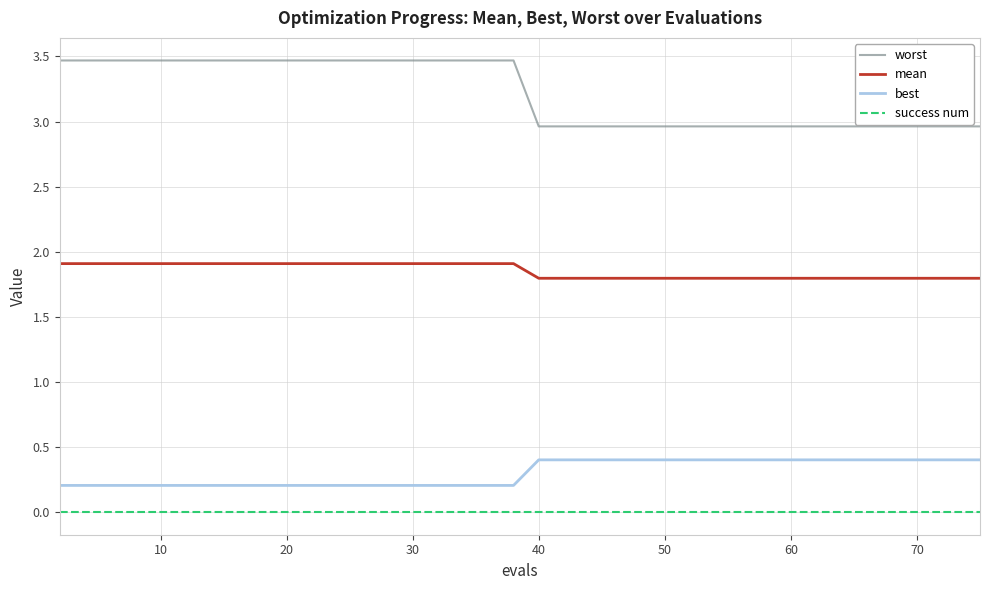

Rank the series by their maximum value, from lowest to highest.

success num, best, mean, worst